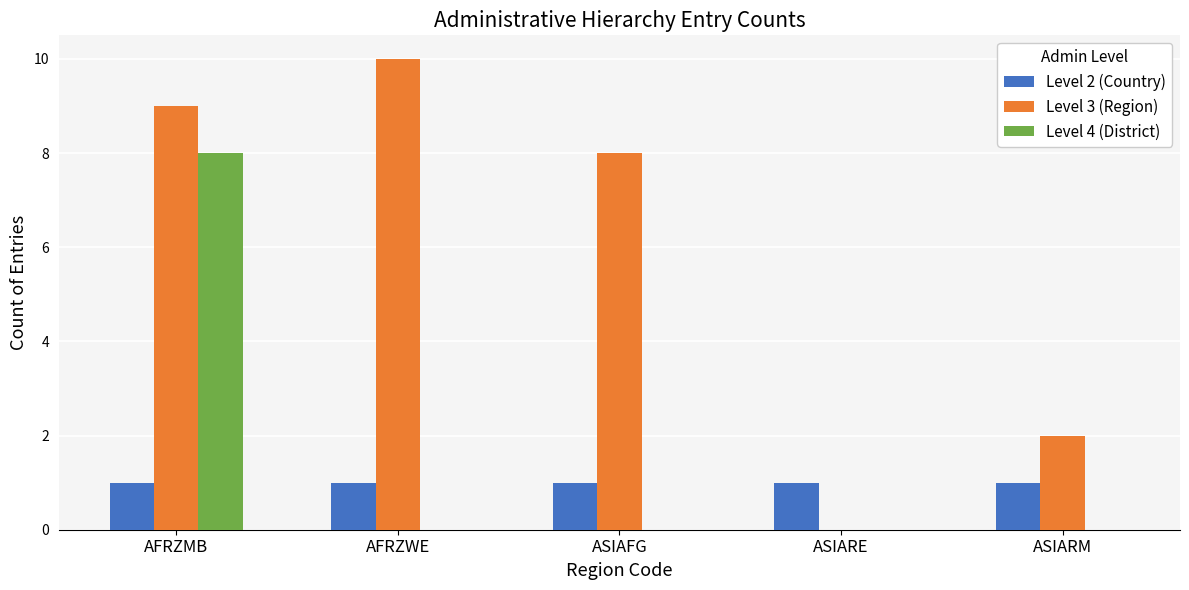

The Level 4 (District) series shows 2 at AFRZMB. True or false?

False